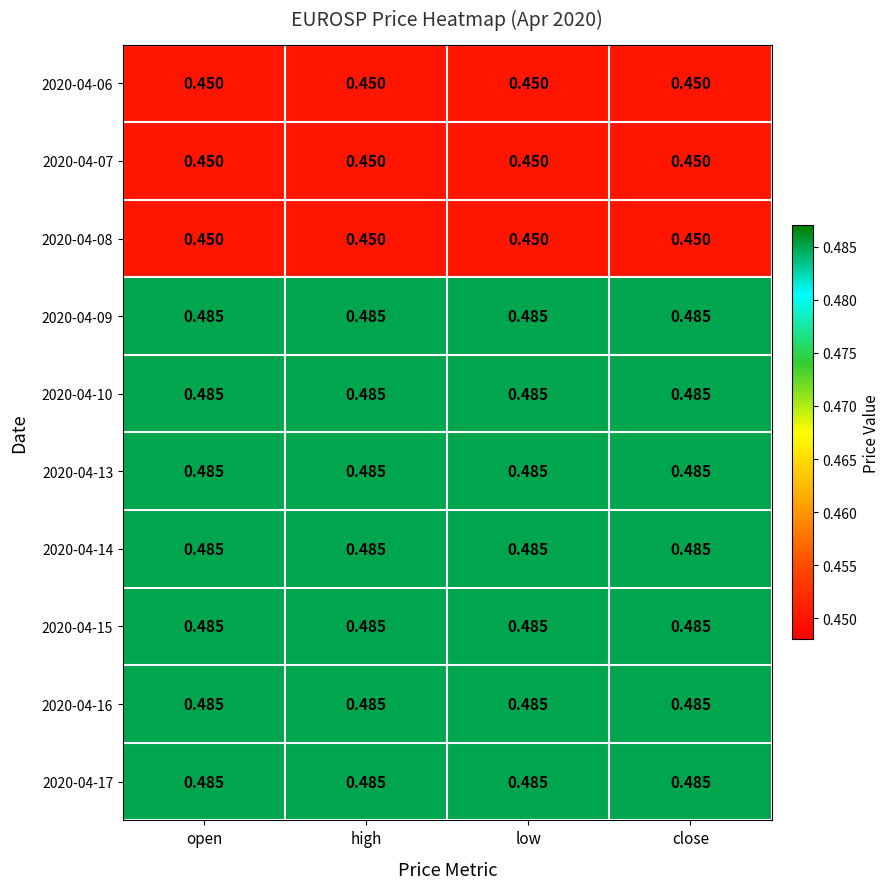

At how many categories does at least one series exceed 0?

4